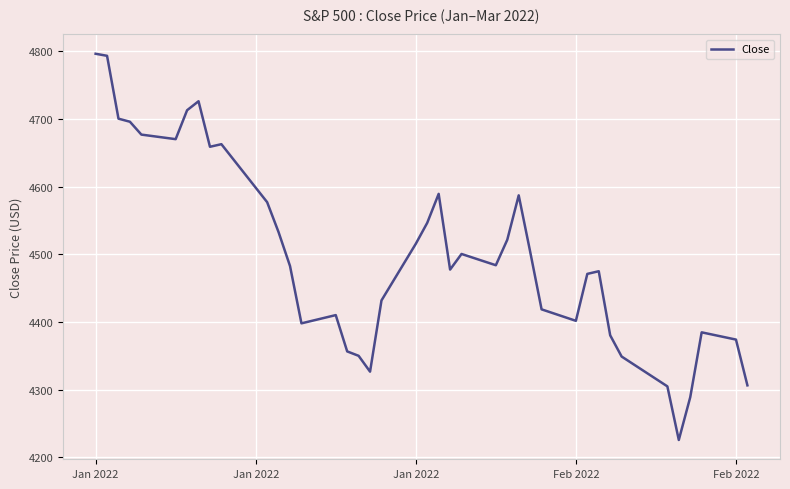

What is the difference between the maximum and minimum values?

571.1